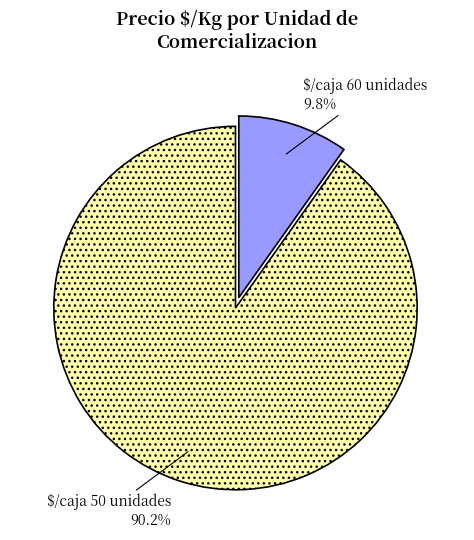

Does $/caja 60 unidades account for over 50% of the chart?

No